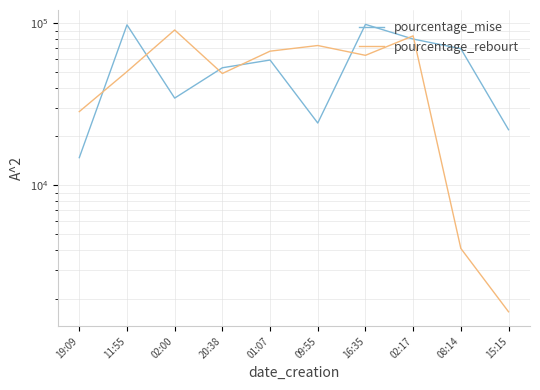

Between 02:00 and 20:38, which is larger?

20:38